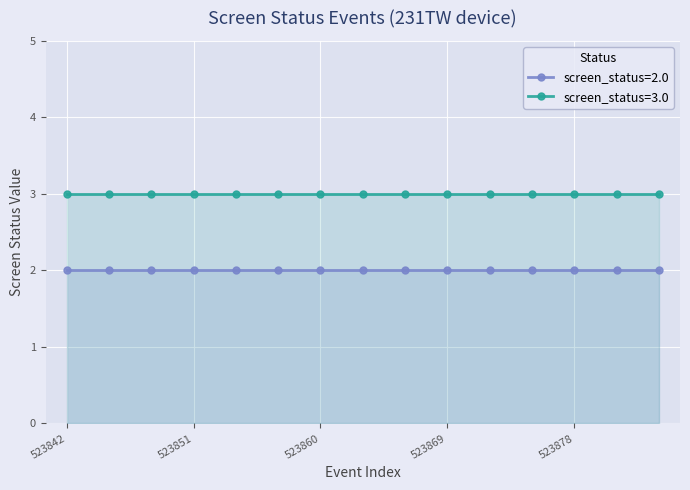

At which label does screen_status_2 reach its minimum?

523842